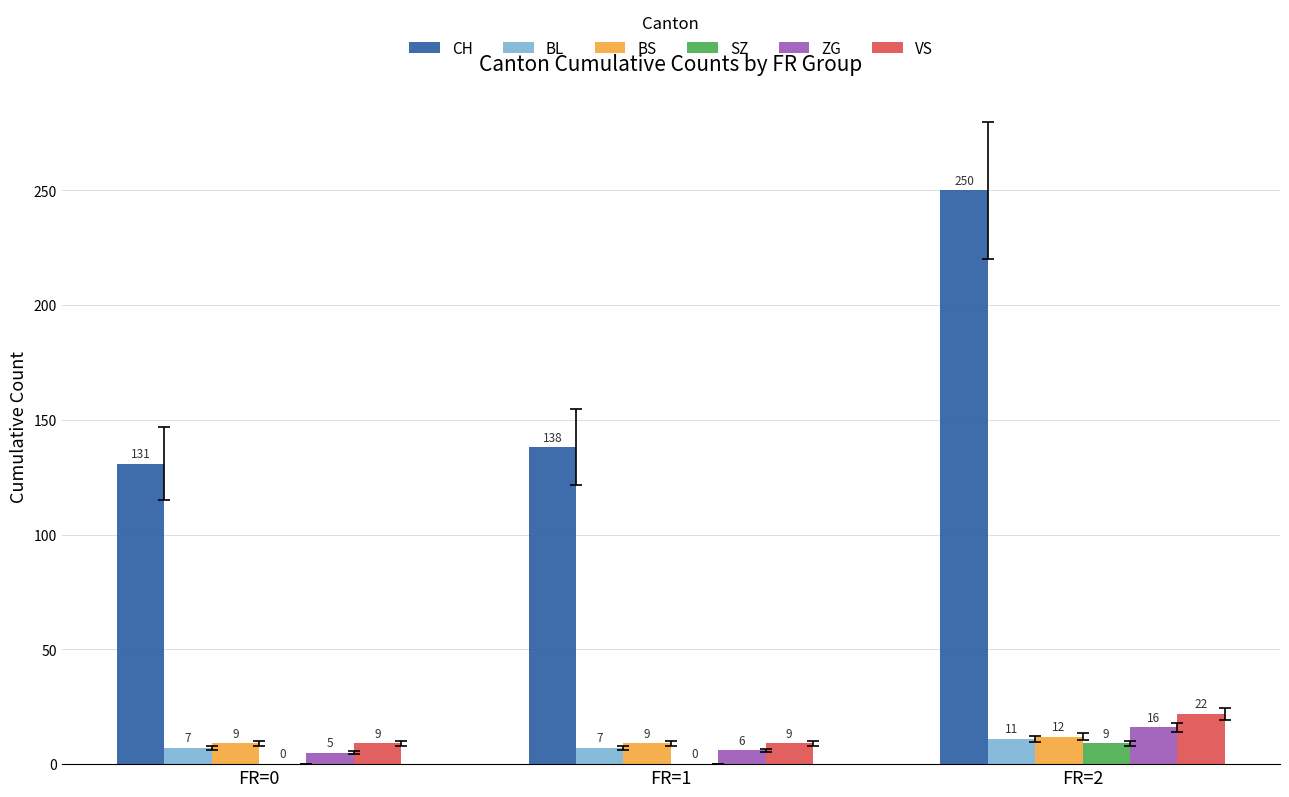

Reading right to left, what are all the values shown in this chart?

CH: FR=2=250	FR=1=138	FR=0=131
BL: FR=2=11	FR=1=7	FR=0=7
BS: FR=2=12	FR=1=9	FR=0=9
SZ: FR=2=9	FR=1=0	FR=0=0
ZG: FR=2=16	FR=1=6	FR=0=5
VS: FR=2=22	FR=1=9	FR=0=9